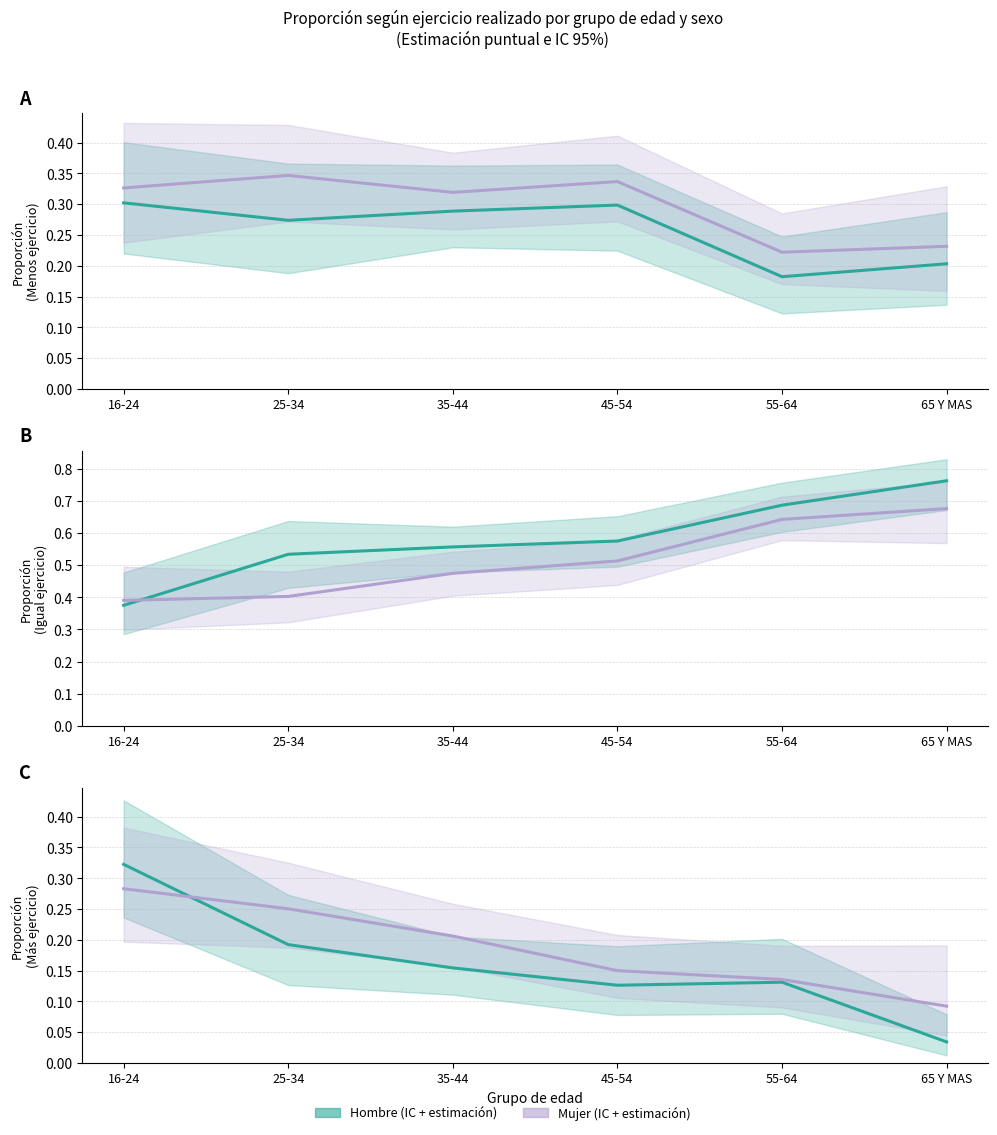

Reading left to right, transcribe all the data shown in this chart.

Hombre – Menos ejercicio (medio): 16-24=0.3	25-34=0.3	35-44=0.3	45-54=0.3	55-64=0.2	65 Y MAS=0.2
Mujer – Menos ejercicio (medio): 16-24=0.3	25-34=0.3	35-44=0.3	45-54=0.3	55-64=0.2	65 Y MAS=0.2
Hombre – Igual ejercicio (medio): 16-24=0.4	25-34=0.5	35-44=0.6	45-54=0.6	55-64=0.7	65 Y MAS=0.8
Mujer – Igual ejercicio (medio): 16-24=0.4	25-34=0.4	35-44=0.5	45-54=0.5	55-64=0.6	65 Y MAS=0.7
Hombre – Más ejercicio (medio): 16-24=0.3	25-34=0.2	35-44=0.2	45-54=0.1	55-64=0.1	65 Y MAS=0.0
Mujer – Más ejercicio (medio): 16-24=0.3	25-34=0.3	35-44=0.2	45-54=0.1	55-64=0.1	65 Y MAS=0.1